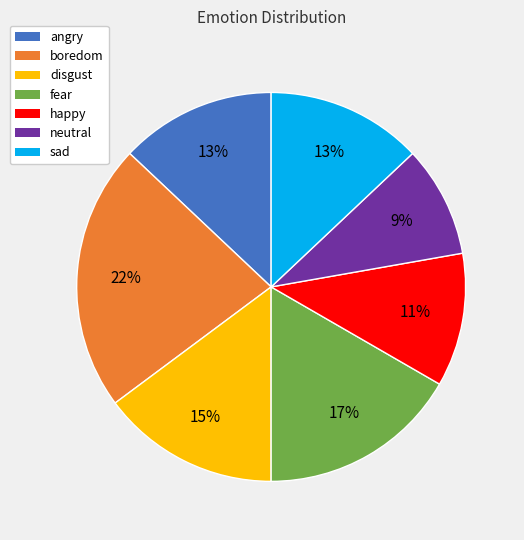

What percentage is the neutral slice, to the nearest percent?

9%